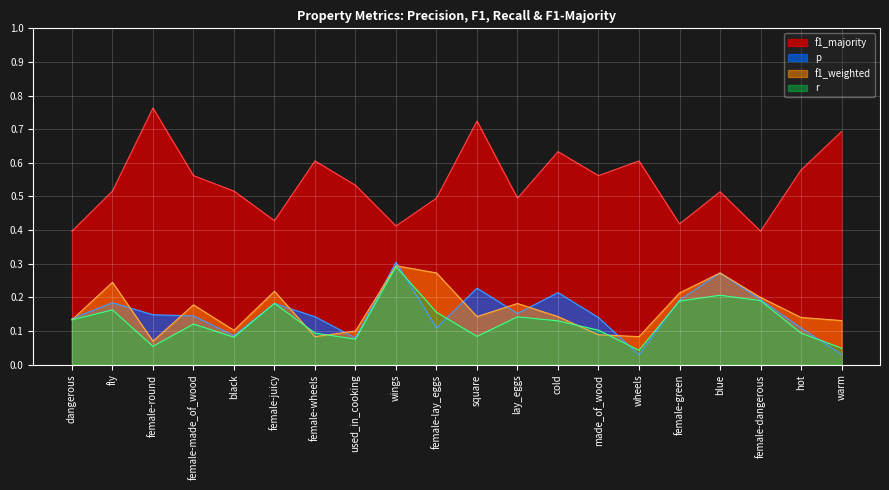

What are all the series names shown in the legend?

f1_majority, p, f1_weighted, r